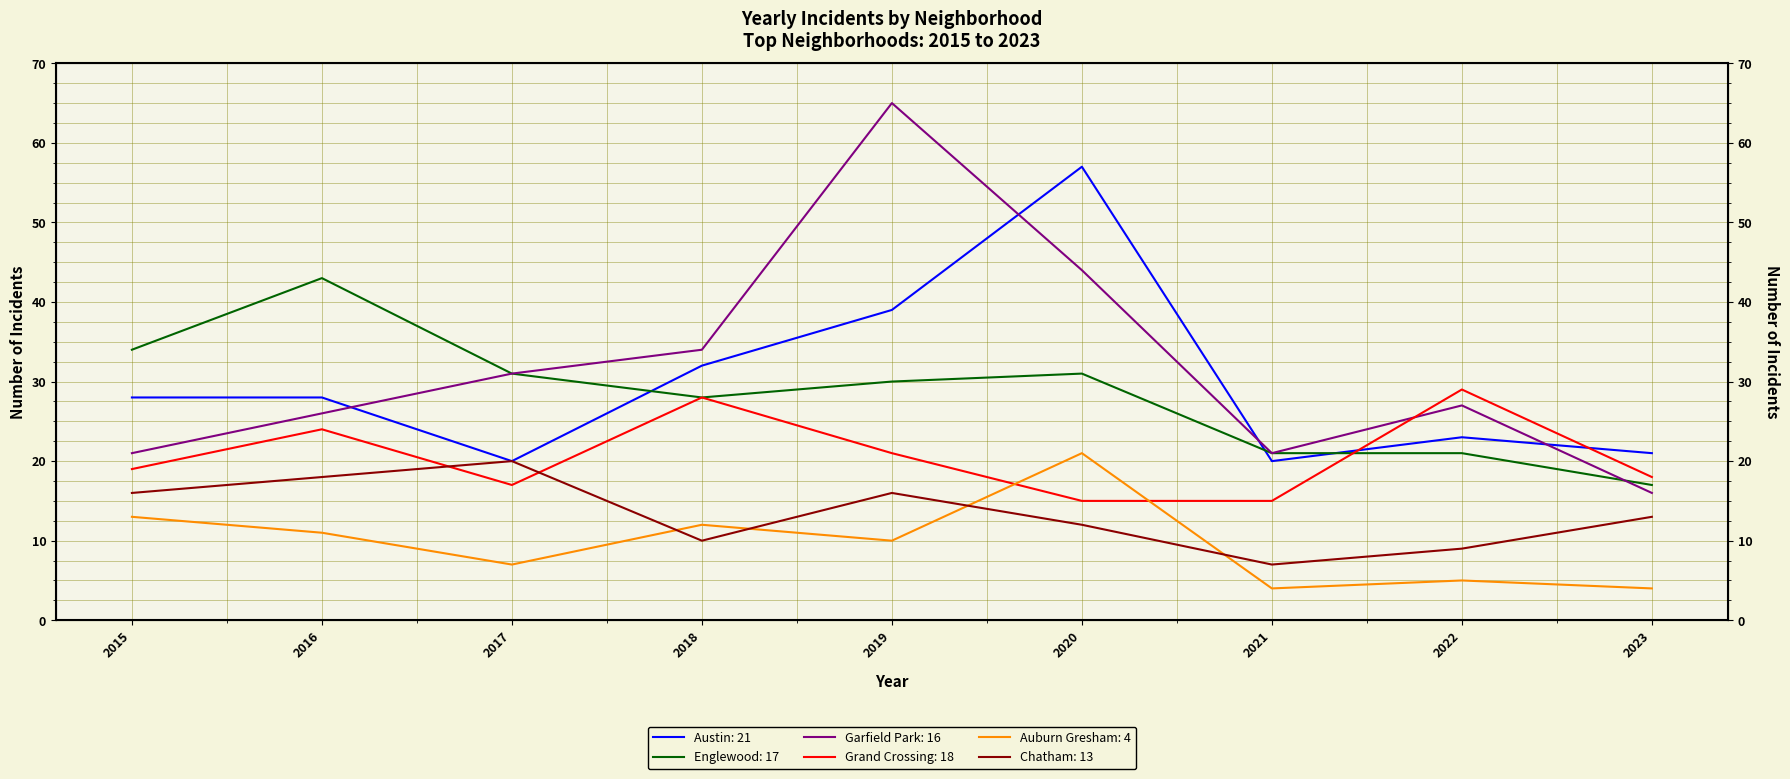

How many data points does each series have?

9